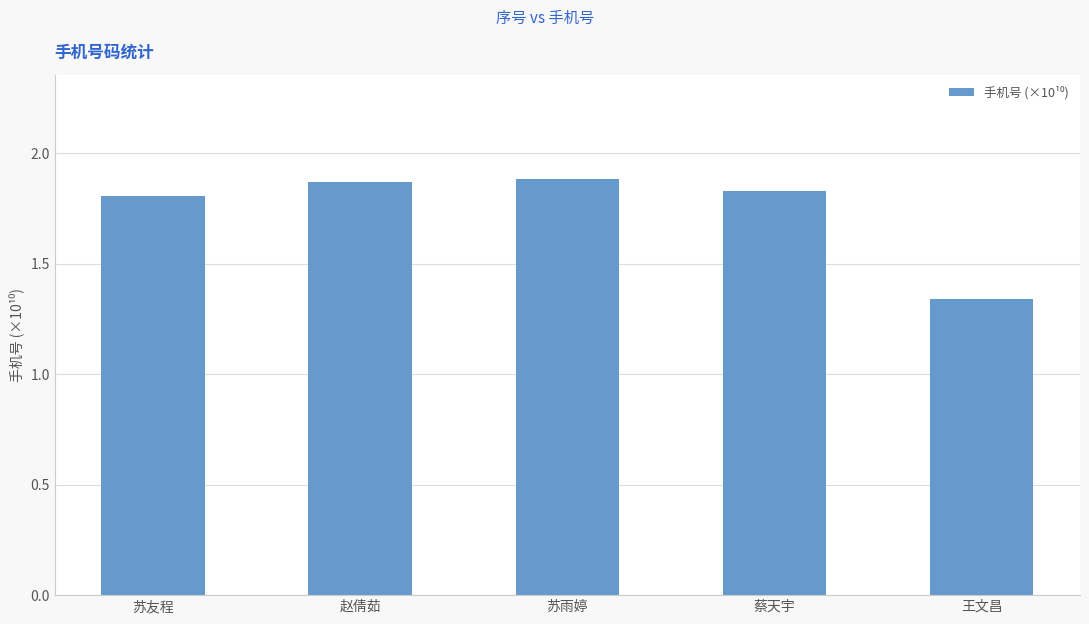

What is the average value?

1.7